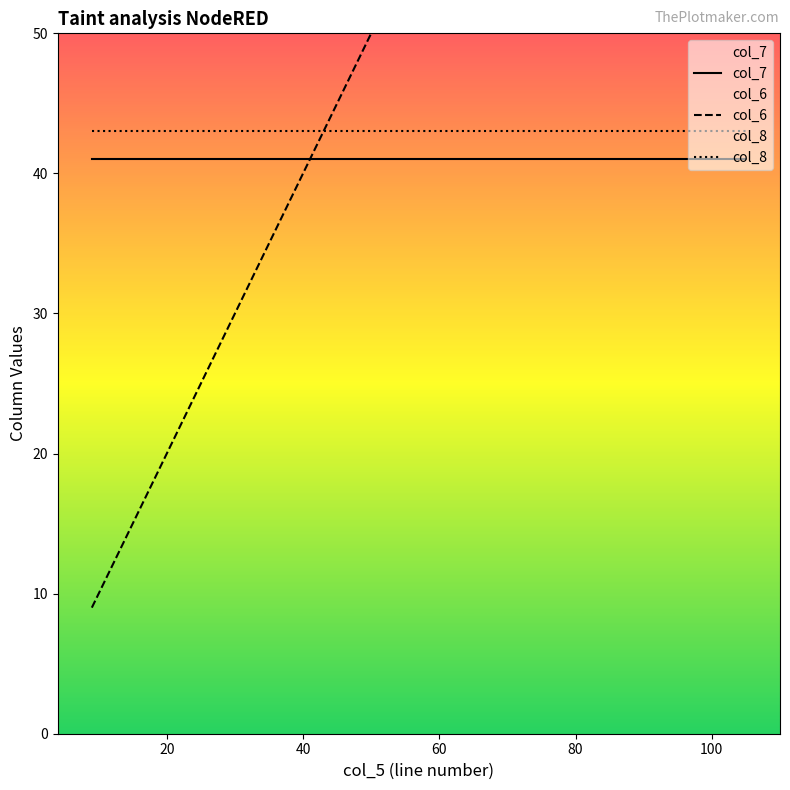

Does the chart have visible grid lines?

No